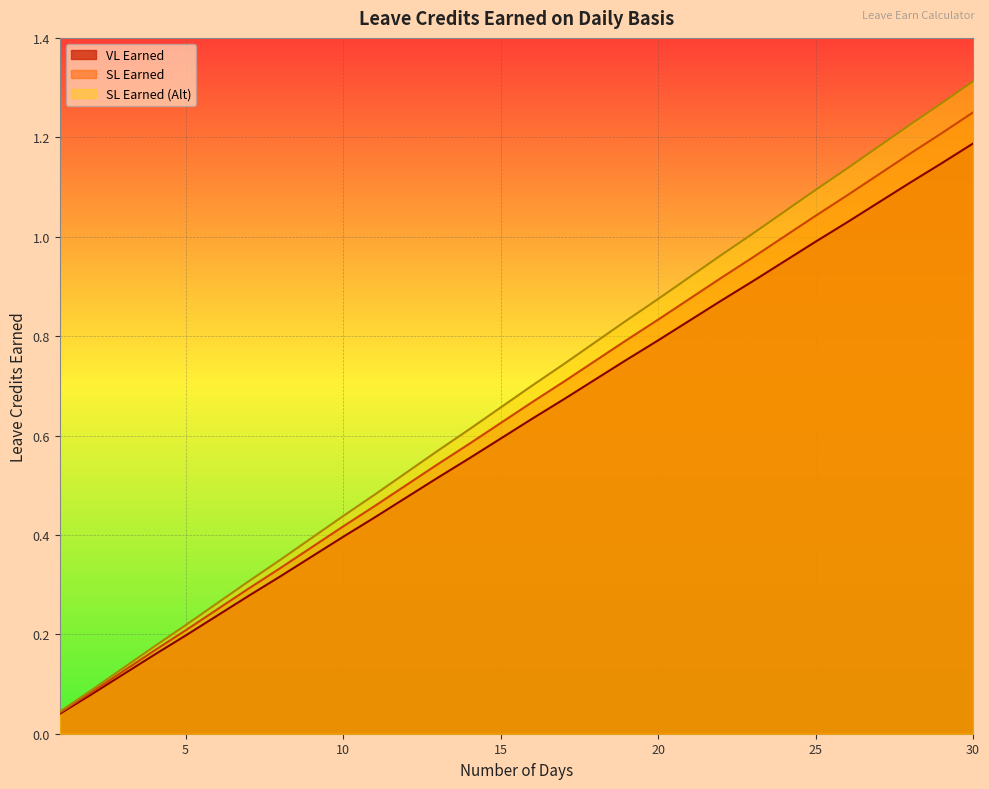

Which has a higher value, 1 or 16?

16